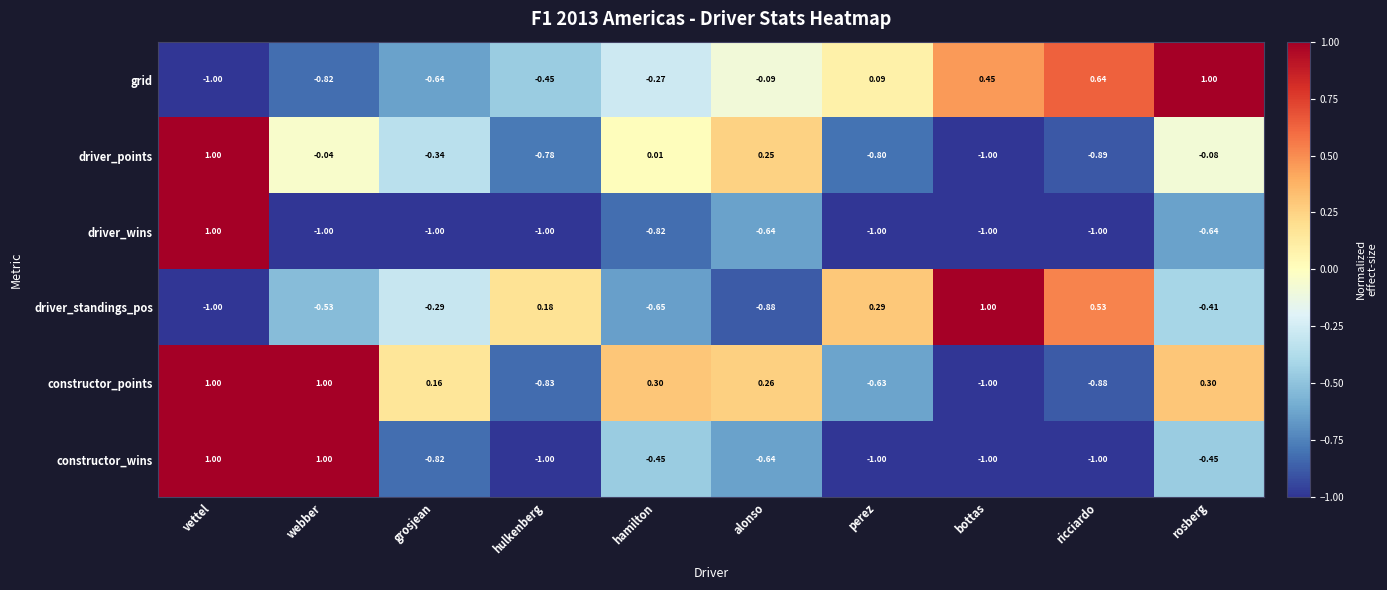

Which category has the highest value in the driver_points series?

vettel